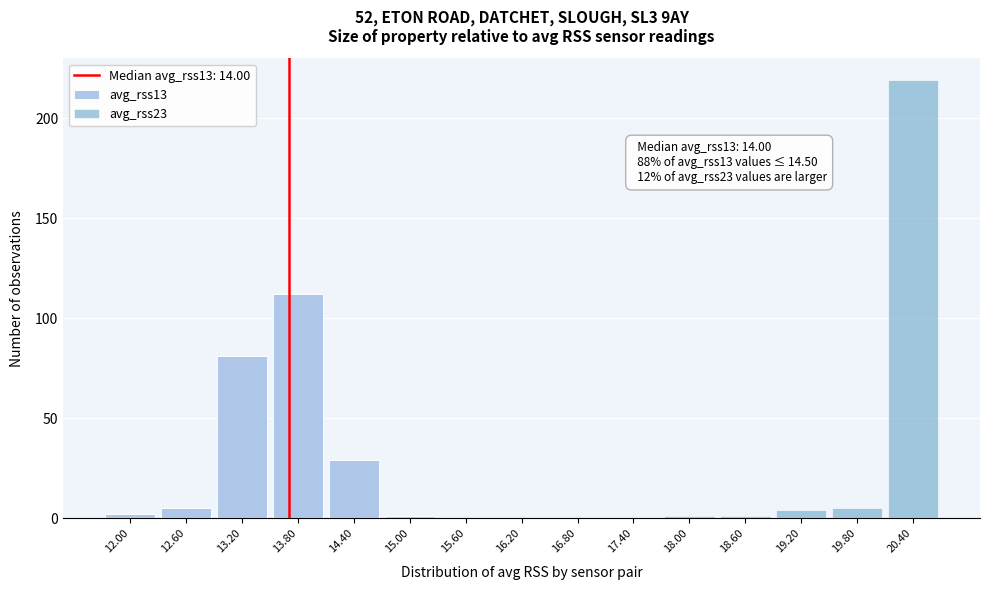

Reading left to right, what are the values for avg_rss13?

12.00=2	12.60=5	13.20=81	13.80=112	14.40=29	15.00=1	15.60=0	16.20=0	16.80=0	17.40=0	18.00=0	18.60=0	19.20=0	19.80=0	20.40=0